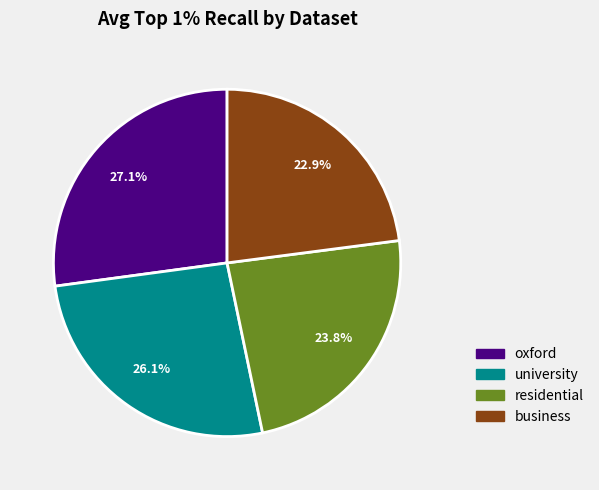

To the nearest percent, what is the average slice percentage?

25%